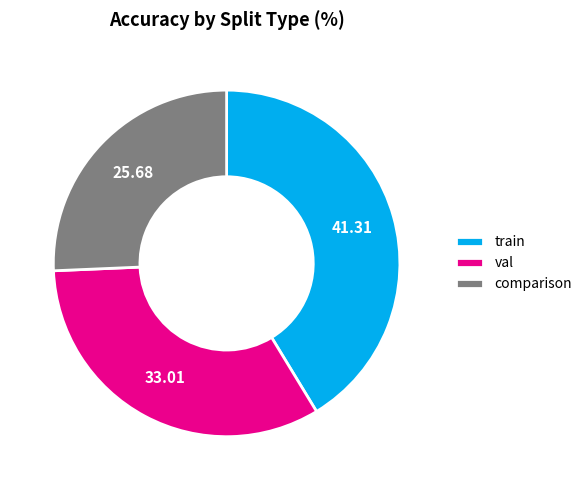

Do train and val together represent more than half of the pie?

Yes